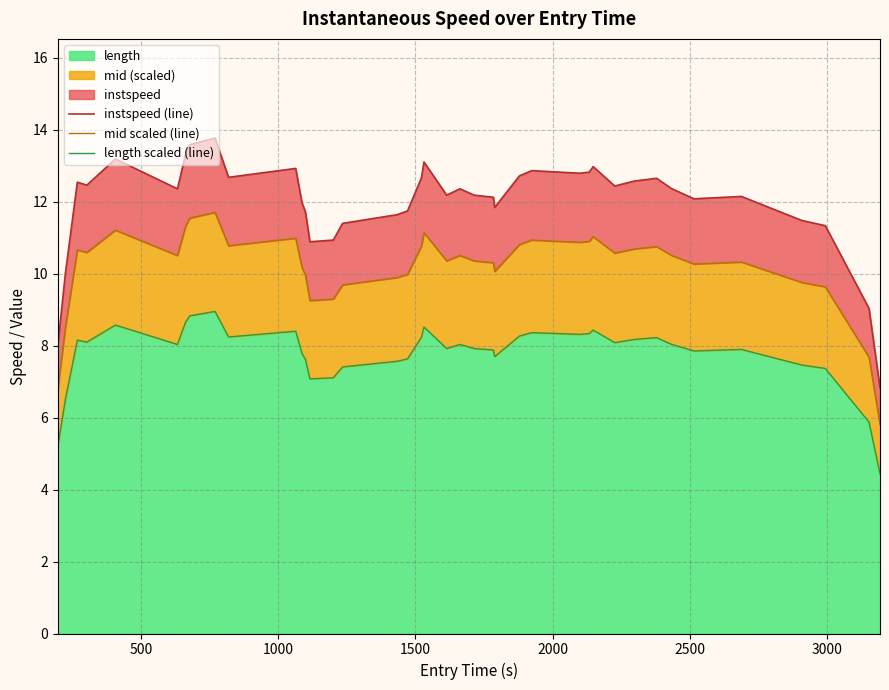

What is the difference between the maximum and second lowest values in the instspeed (line) series?

5.8